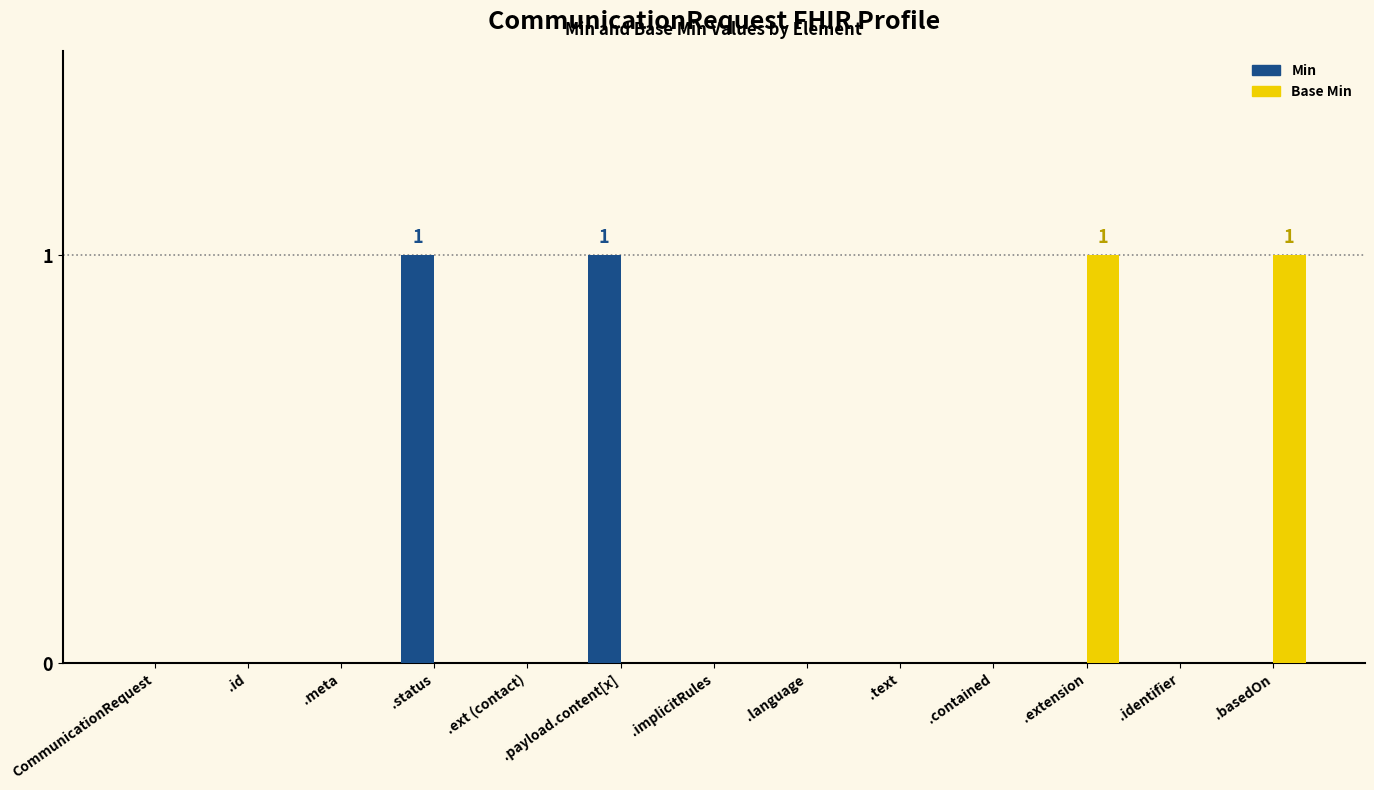

Is it true that Base Min equals 0 at .language?

True